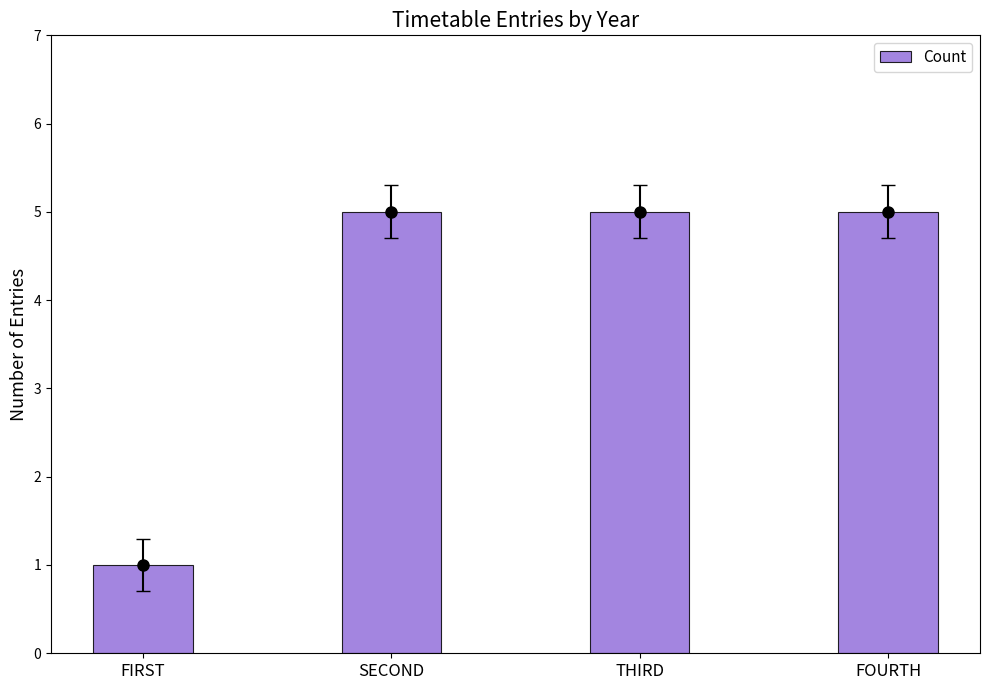

How many distinct data groups are displayed?

1